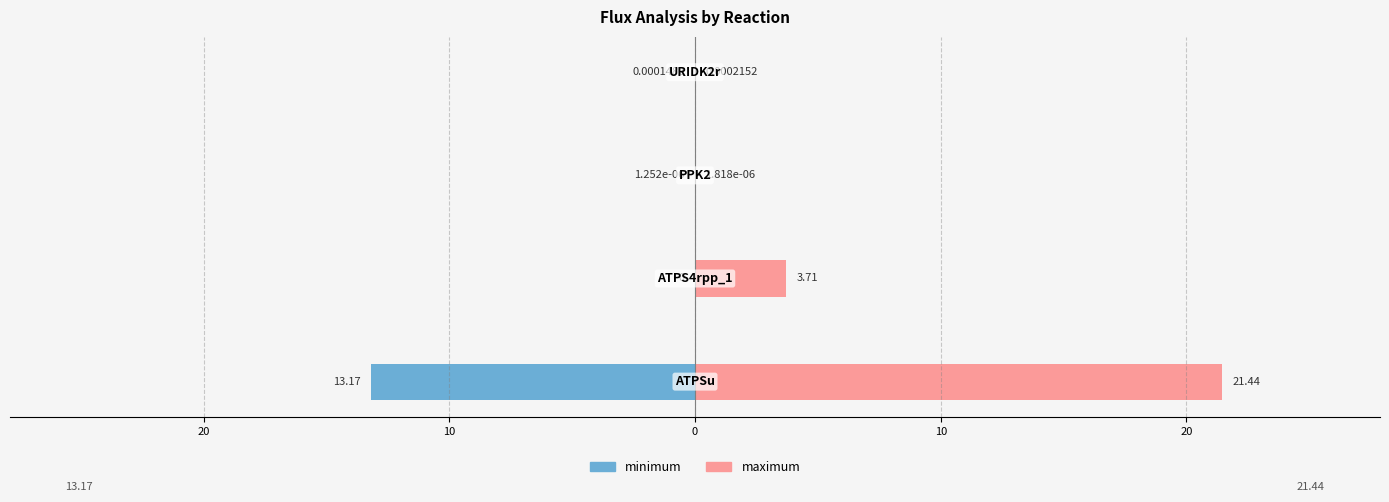

Between 20 and 10, which series saw the biggest shift?

maximum